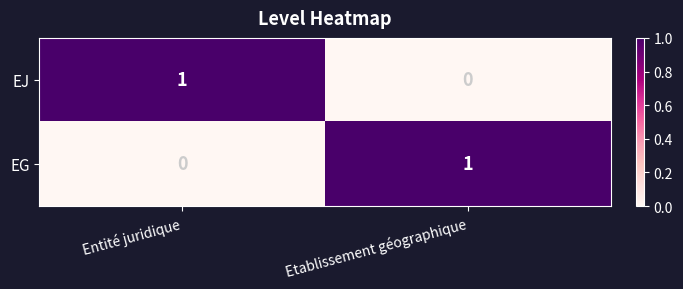

At which label does EJ reach its minimum?

Etablissement géographique